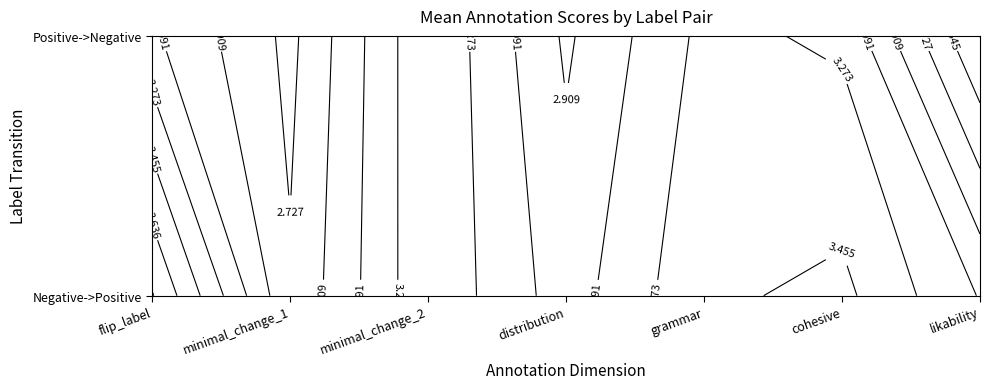

Rank the series by their maximum value, from highest to lowest.

Negative_vs_Positive, Positive_vs_Negative